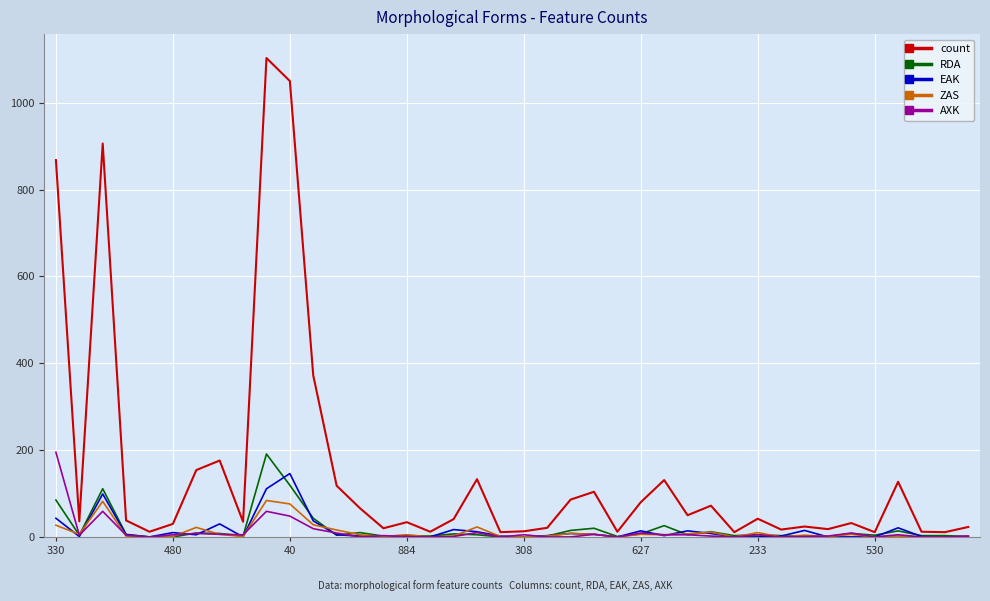

Which series has the largest range (max minus min)?

count